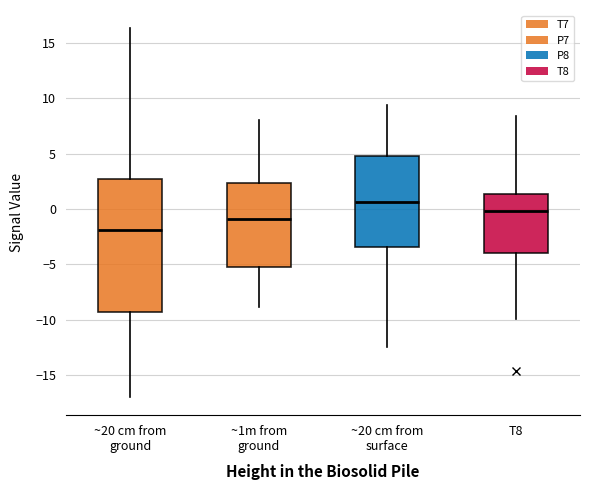

Reading left to right, read every box against the y-axis: the position of its median line, the range the box covers, and the ends of its whiskers. The values are not printed on the chart, so give them approximately, as read against the axis.

~20 cm from ground: median -2.0, box -9.5 to 2.5, whiskers -17.0 to 16.5
~1m from ground: median -1.0, box -5.0 to 2.5, whiskers -9.0 to 8.0
~20 cm from surface: median 0.5, box -3.5 to 5.0, whiskers -12.5 to 9.5
T8: median 0.0, box -4.0 to 1.5, whiskers -10.0 to 8.5